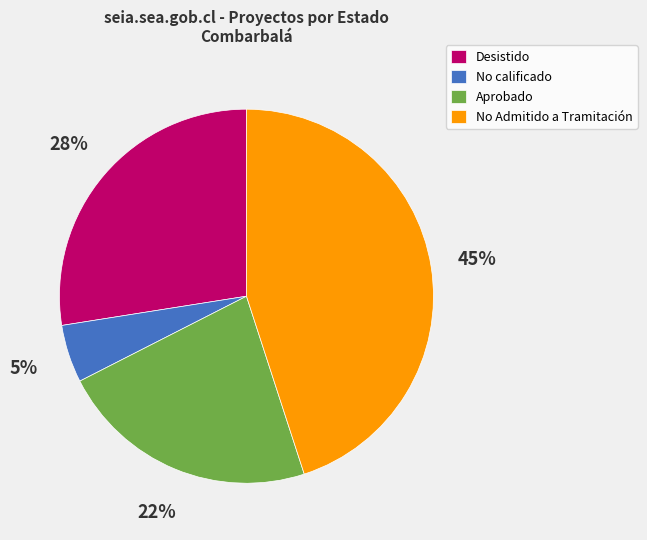

Which category has the biggest portion of the pie?

No Admitido a Tramitación